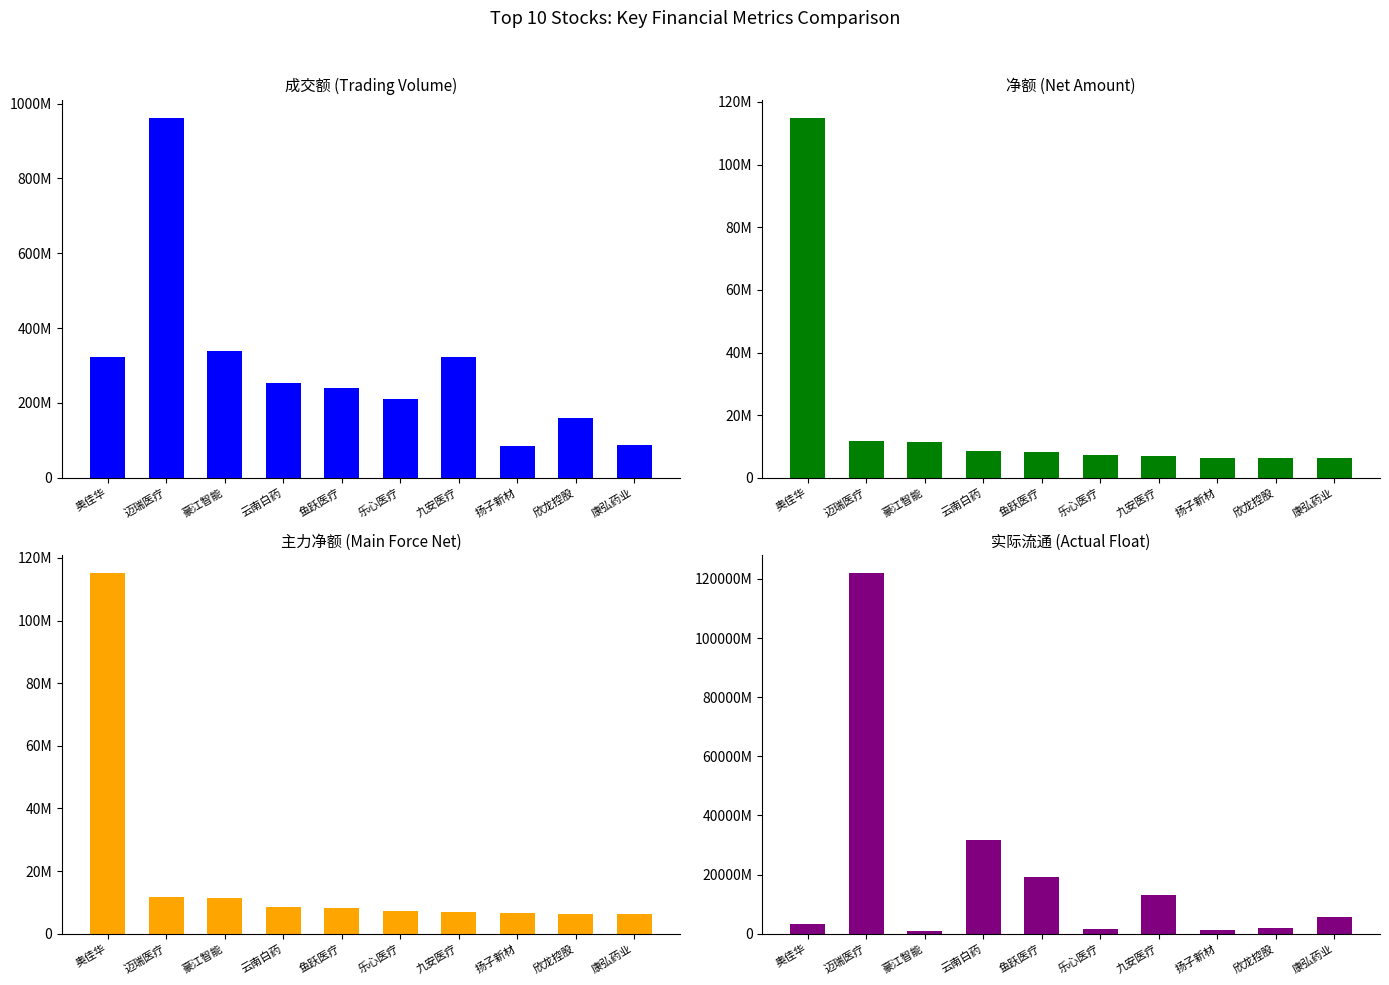

What is the spread (max minus min) of values at 豪江智能?

928530881